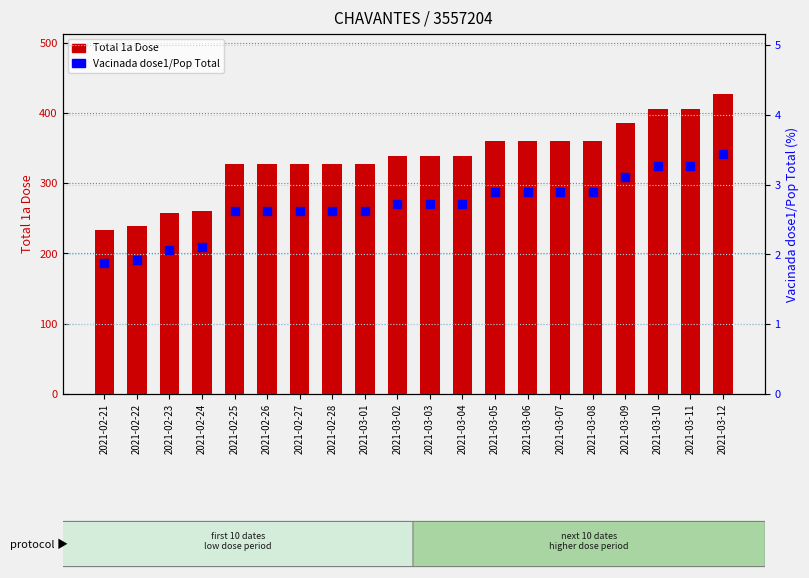

How many values in the Populacao Vacinada dose1/Populacao Total series are below 2?

2